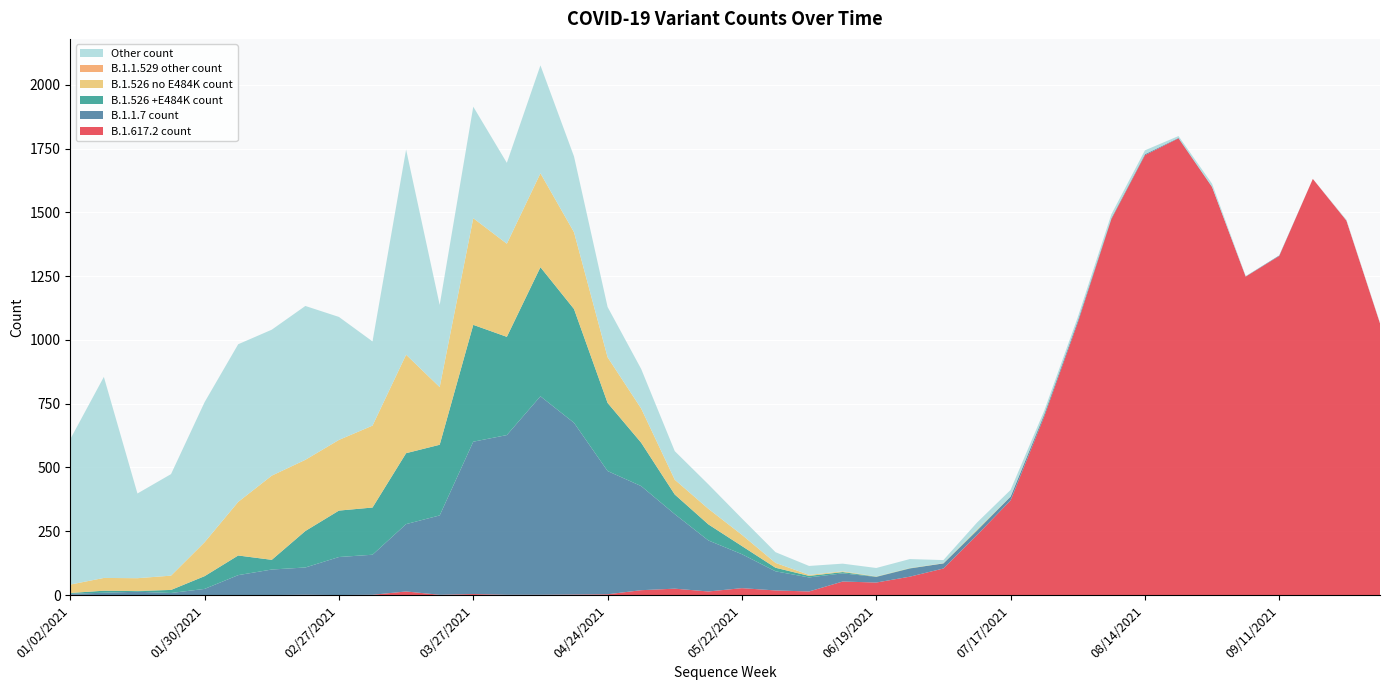

Reading right to left, list all the values displayed in this chart.

B.1.617.2 count: 10/02/2021=1065	09/25/2021=1468	09/18/2021=1631	09/11/2021=1329	09/04/2021=1248	08/28/2021=1599	08/21/2021=1790	08/14/2021=1724	08/07/2021=1473	07/31/2021=1067	07/24/2021=699	07/17/2021=371	07/10/2021=235	07/03/2021=104	06/26/2021=72	06/19/2021=49	06/12/2021=53	06/05/2021=14	05/29/2021=18	05/22/2021=27	05/15/2021=14	05/08/2021=25	05/01/2021=19	04/24/2021=3	04/17/2021=2	04/10/2021=1	04/03/2021=1	03/27/2021=4	03/20/2021=1	03/13/2021=14	03/06/2021=1	02/27/2021=0	02/20/2021=1	02/13/2021=0	02/06/2021=0	01/30/2021=0	01/23/2021=0	01/16/2021=0	01/09/2021=0	01/02/2021=1
B.1.1.7 count: 10/02/2021=0	09/25/2021=0	09/18/2021=0	09/11/2021=2	09/04/2021=1	08/28/2021=1	08/21/2021=2	08/14/2021=4	08/07/2021=4	07/31/2021=8	07/24/2021=7	07/17/2021=15	07/10/2021=17	07/03/2021=20	06/26/2021=32	06/19/2021=22	06/12/2021=32	06/05/2021=55	05/29/2021=75	05/22/2021=133	05/15/2021=200	05/08/2021=292	05/01/2021=408	04/24/2021=483	04/17/2021=673	04/10/2021=778	04/03/2021=626	03/27/2021=597	03/20/2021=311	03/13/2021=264	03/06/2021=157	02/27/2021=149	02/20/2021=107	02/13/2021=100	02/06/2021=78	01/30/2021=24	01/23/2021=8	01/16/2021=13	01/09/2021=9	01/02/2021=4
B.1.526 +E484K count: 10/02/2021=0	09/25/2021=0	09/18/2021=0	09/11/2021=0	09/04/2021=0	08/28/2021=0	08/21/2021=0	08/14/2021=0	08/07/2021=0	07/31/2021=0	07/24/2021=3	07/17/2021=0	07/10/2021=2	07/03/2021=0	06/26/2021=1	06/19/2021=1	06/12/2021=5	06/05/2021=6	05/29/2021=14	05/22/2021=32	05/15/2021=63	05/08/2021=77	05/01/2021=170	04/24/2021=267	04/17/2021=446	04/10/2021=506	04/03/2021=385	03/27/2021=458	03/20/2021=277	03/13/2021=278	03/06/2021=185	02/27/2021=182	02/20/2021=143	02/13/2021=38	02/06/2021=77	01/30/2021=50	01/23/2021=12	01/16/2021=3	01/09/2021=8	01/02/2021=3
B.1.526 no E484K count: 10/02/2021=0	09/25/2021=0	09/18/2021=0	09/11/2021=0	09/04/2021=0	08/28/2021=0	08/21/2021=0	08/14/2021=0	08/07/2021=1	07/31/2021=0	07/24/2021=1	07/17/2021=1	07/10/2021=3	07/03/2021=1	06/26/2021=1	06/19/2021=1	06/12/2021=3	06/05/2021=4	05/29/2021=19	05/22/2021=44	05/15/2021=61	05/08/2021=58	05/01/2021=134	04/24/2021=179	04/17/2021=301	04/10/2021=368	04/03/2021=365	03/27/2021=418	03/20/2021=226	03/13/2021=386	03/06/2021=321	02/27/2021=277	02/20/2021=279	02/13/2021=330	02/06/2021=210	01/30/2021=133	01/23/2021=56	01/16/2021=50	01/09/2021=50	01/02/2021=33
B.1.1.529 other count: 10/02/2021=0	09/25/2021=0	09/18/2021=0	09/11/2021=0	09/04/2021=0	08/28/2021=0	08/21/2021=0	08/14/2021=0	08/07/2021=0	07/31/2021=0	07/24/2021=0	07/17/2021=0	07/10/2021=0	07/03/2021=0	06/26/2021=0	06/19/2021=0	06/12/2021=0	06/05/2021=0	05/29/2021=0	05/22/2021=0	05/15/2021=0	05/08/2021=0	05/01/2021=0	04/24/2021=0	04/17/2021=0	04/10/2021=0	04/03/2021=0	03/27/2021=0	03/20/2021=0	03/13/2021=0	03/06/2021=0	02/27/2021=0	02/20/2021=0	02/13/2021=0	02/06/2021=0	01/30/2021=0	01/23/2021=0	01/16/2021=0	01/09/2021=0	01/02/2021=0
Other count: 10/02/2021=2	09/25/2021=3	09/18/2021=0	09/11/2021=0	09/04/2021=1	08/28/2021=12	08/21/2021=7	08/14/2021=15	08/07/2021=14	07/31/2021=14	07/24/2021=12	07/17/2021=25	07/10/2021=27	07/03/2021=12	06/26/2021=35	06/19/2021=33	06/12/2021=30	06/05/2021=35	05/29/2021=42	05/22/2021=64	05/15/2021=96	05/08/2021=112	05/01/2021=155	04/24/2021=197	04/17/2021=297	04/10/2021=423	04/03/2021=317	03/27/2021=437	03/20/2021=322	03/13/2021=804	03/06/2021=330	02/27/2021=482	02/20/2021=603	02/13/2021=572	02/06/2021=618	01/30/2021=549	01/23/2021=398	01/16/2021=332	01/09/2021=788	01/02/2021=570